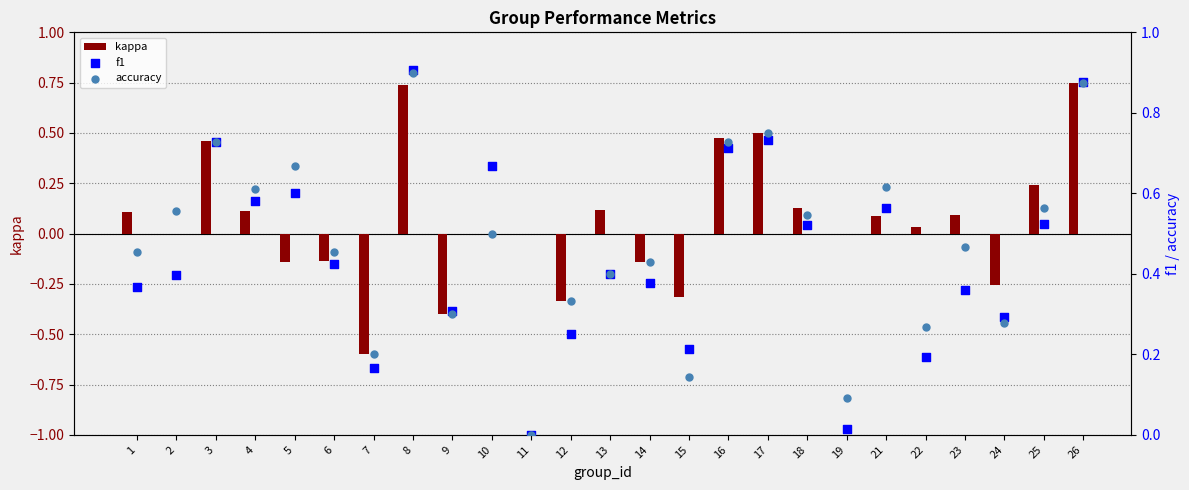

Which series has the largest total across all categories?

accuracy